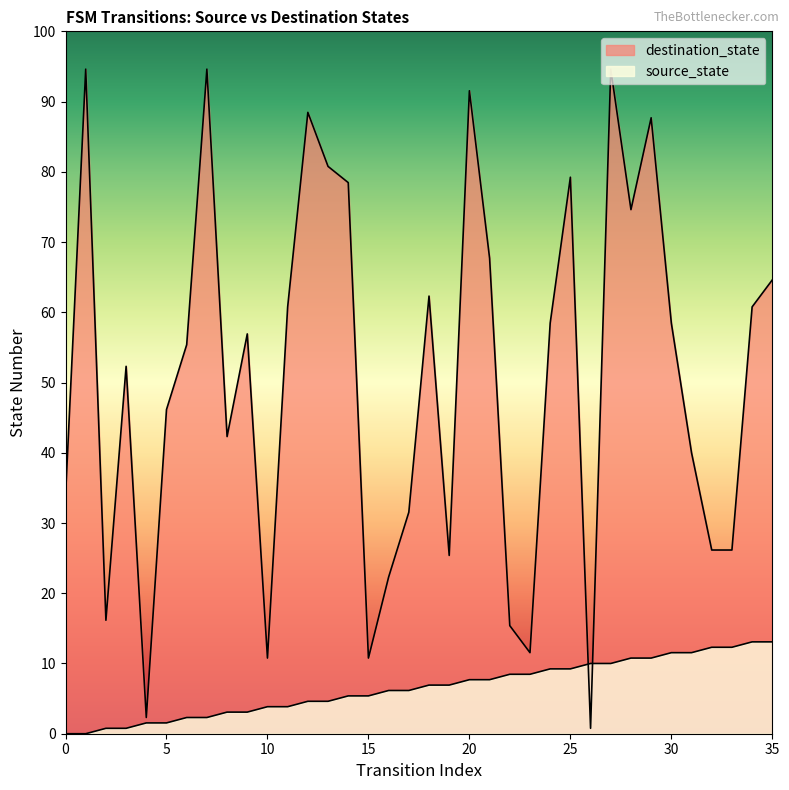

Rank the categories by source_state value from highest to lowest.

34, 35, 32, 33, 30, 31, 28, 29, 26, 27, 24, 25, 22, 23, 20, 21, 18, 19, 16, 17, 14, 15, 12, 13, 10, 11, 8, 9, 6, 7, 4, 5, 2, 3, 0, 1